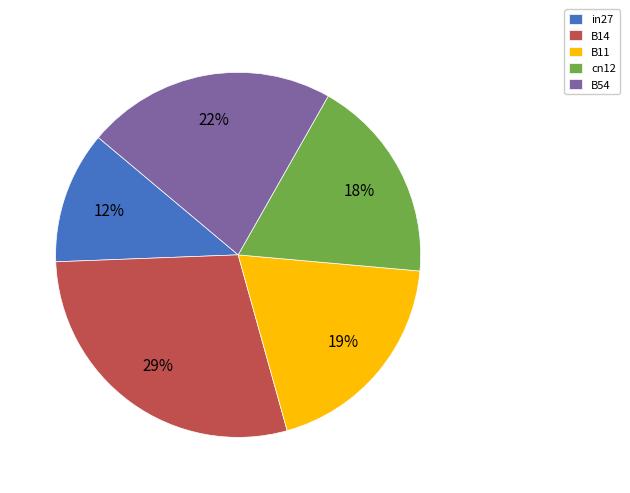

Does any single category account for the majority?

No